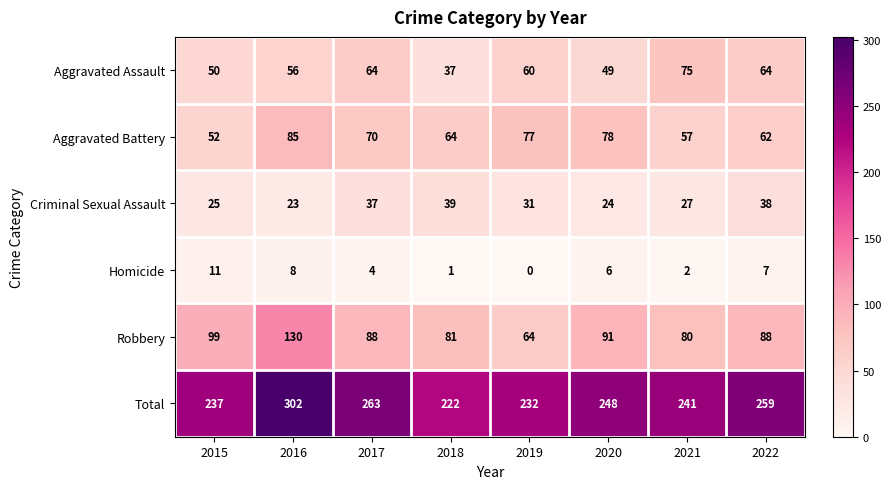

What is the spread (max minus min) of values at 2022?

252